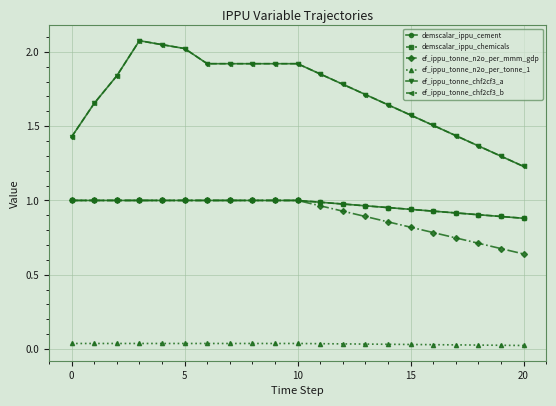

True or false: ef_ippu_tonne_n2o_per_tonne_1 and ef_ippu_tonne_n2o_per_mmm_gdp intersect in this chart.

False